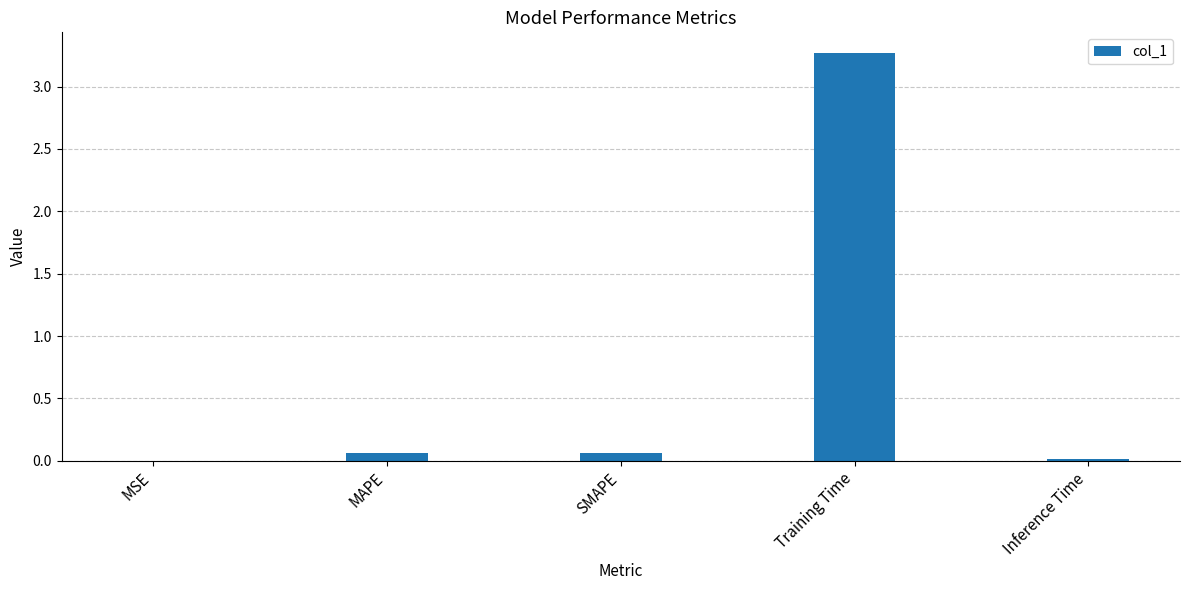

The value at Training Time is 4.6. True or false?

False